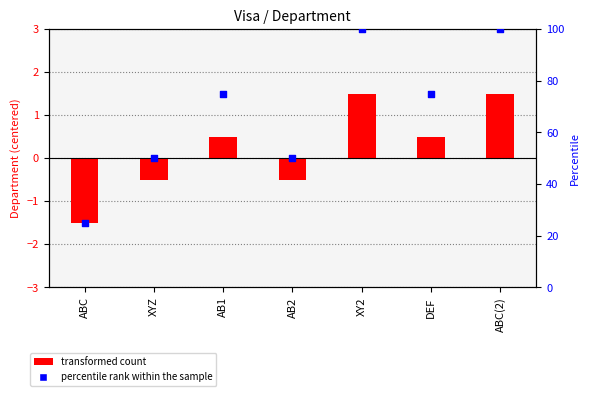

At which category is the sum across all series the highest?

XY2